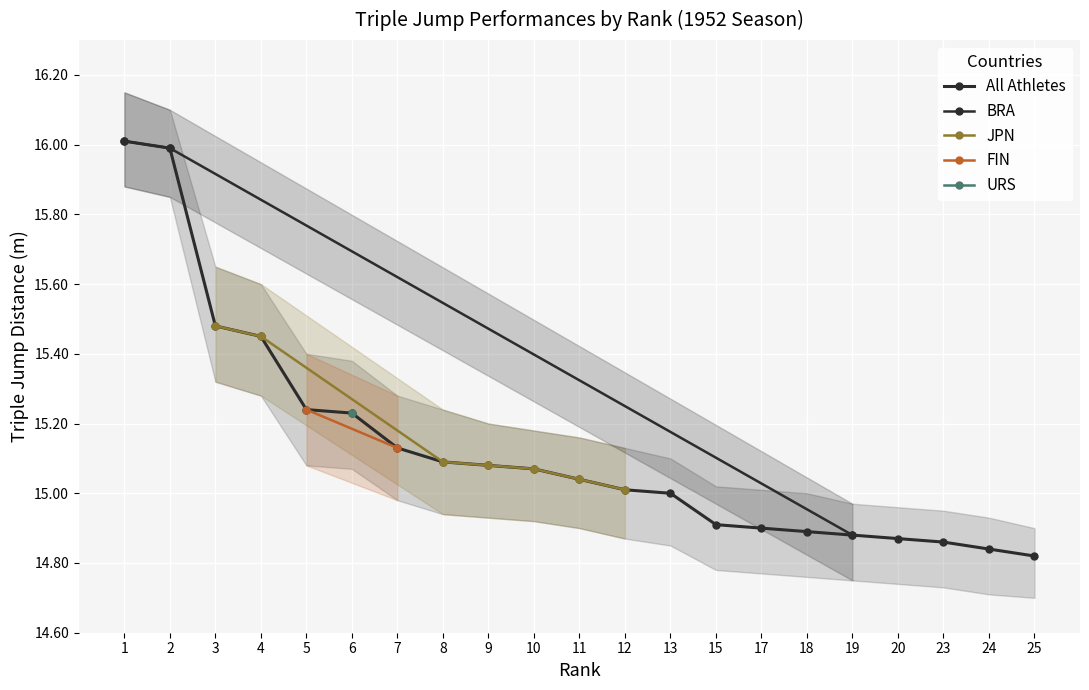

List the labels in order of Lower Bound value, largest first.

1, 2, 3, 4, 5, 6, 7, 8, 9, 10, 11, 12, 13, 15, 17, 18, 19, 20, 23, 24, 25